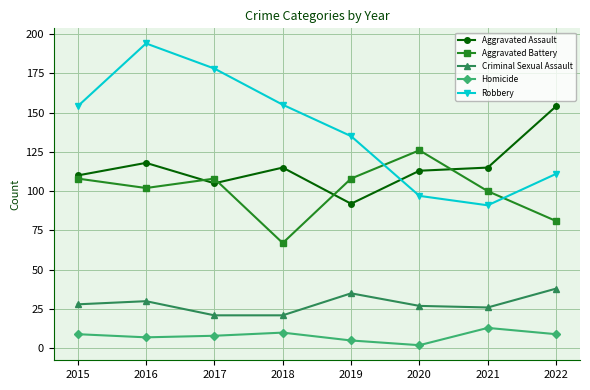

How many lines are shown in the chart?

5